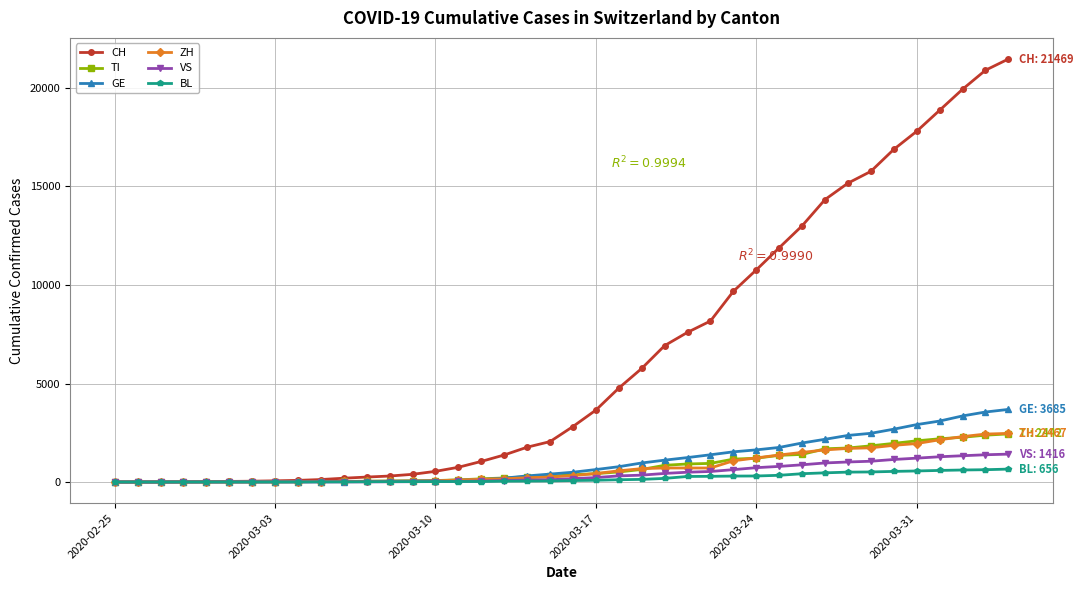

Which series has the largest range (max minus min)?

CH